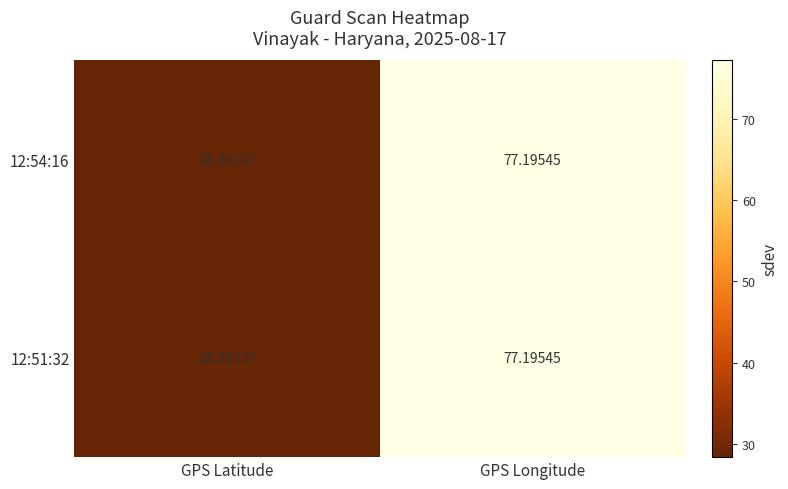

Which category has the lowest value in the 12:51:32 series?

GPS Latitude